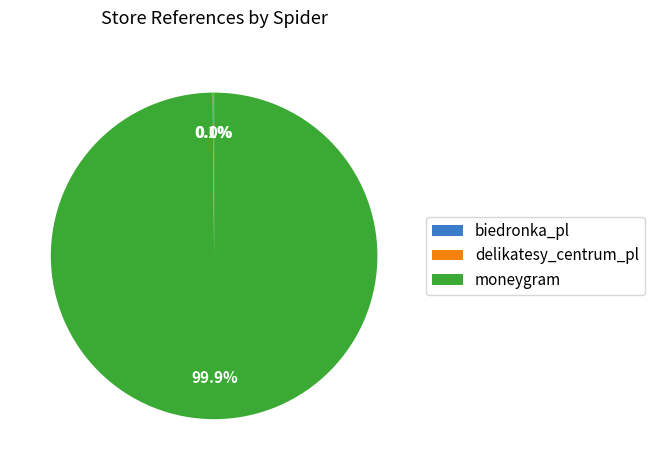

Is there any slice that represents more than half of the pie?

Yes